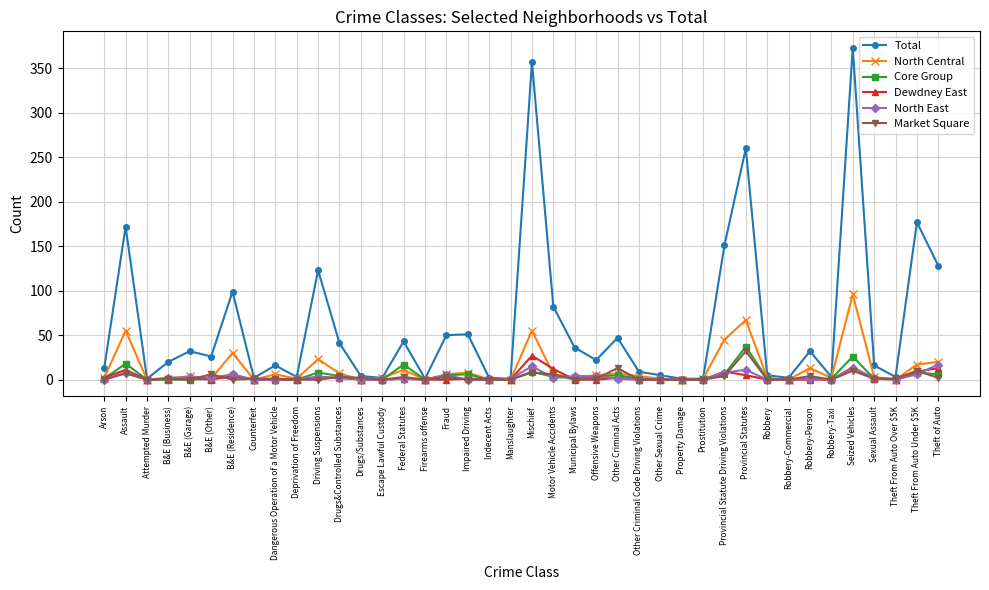

What is the difference between the maximum and second lowest values in the Total series?

372